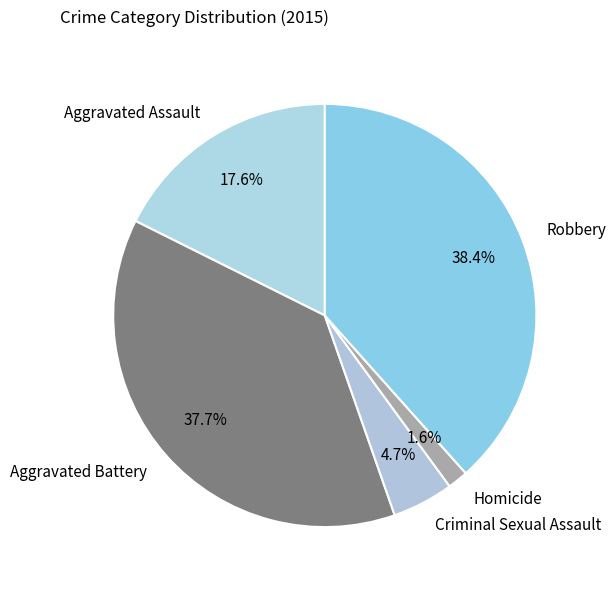

Which has a higher value, Homicide or Aggravated Battery?

Aggravated Battery